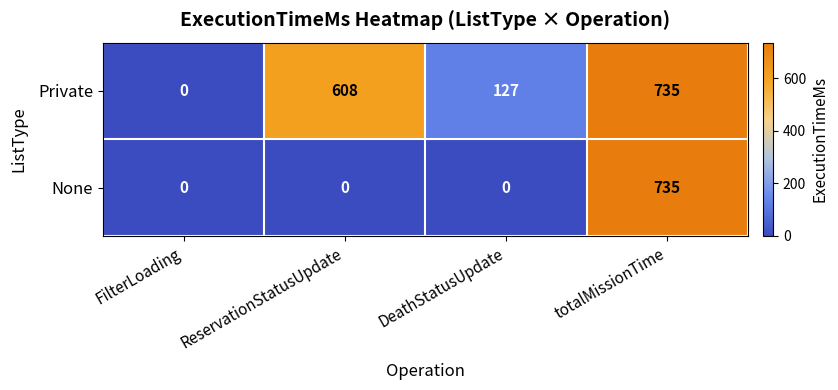

Count the number of data series in this chart.

2